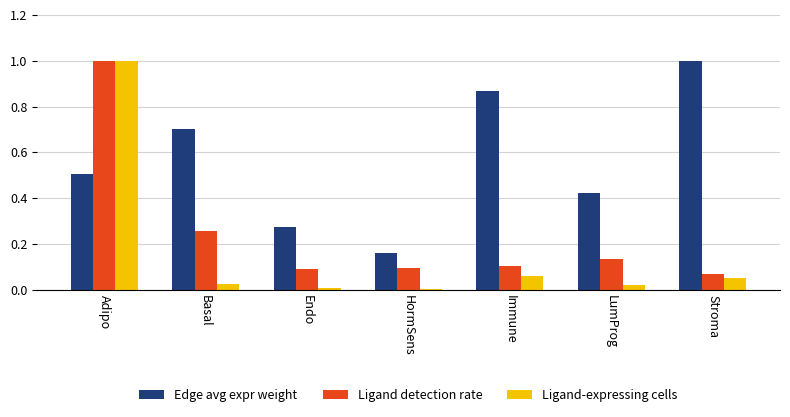

Which category has the highest value in the Ligand detection rate series?

Adipo